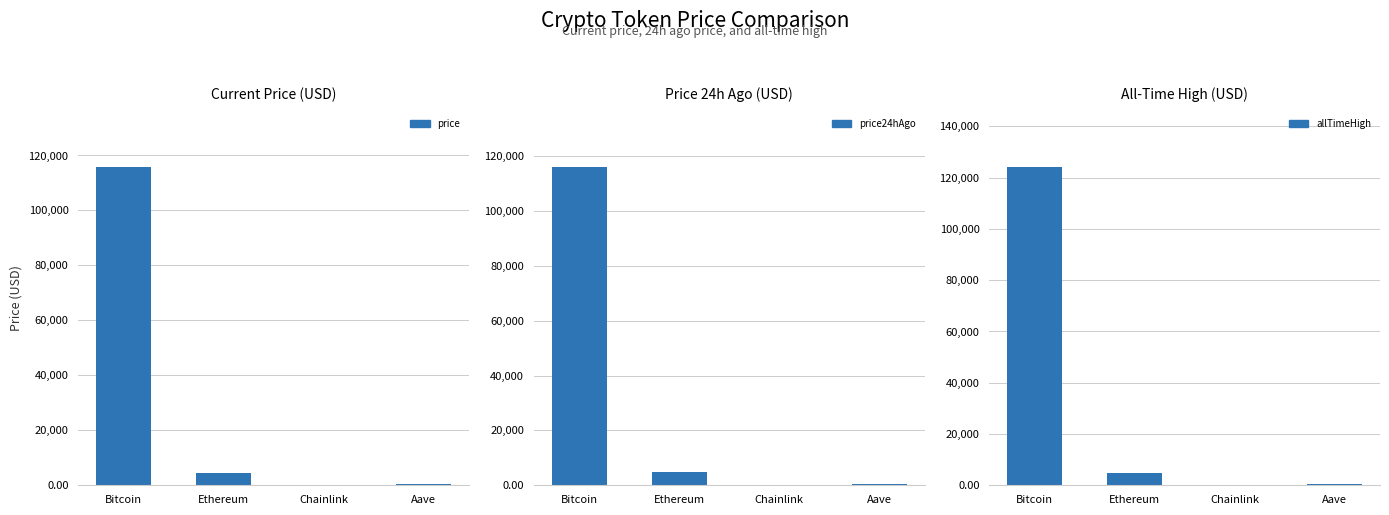

Rank the categories by price value from lowest to highest.

Chainlink, Aave, Ethereum, Bitcoin